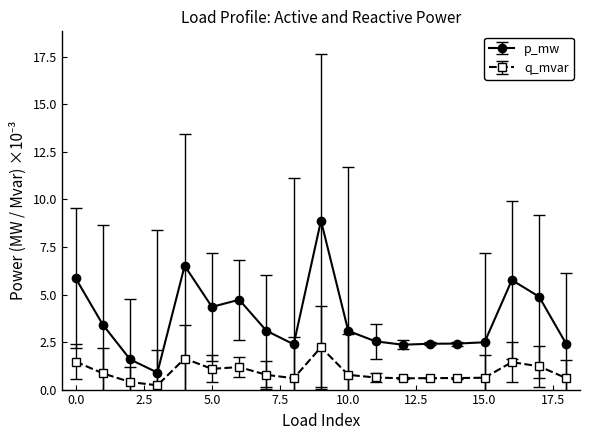

List the series in order of their overall mean, highest first.

p_mw, q_mvar